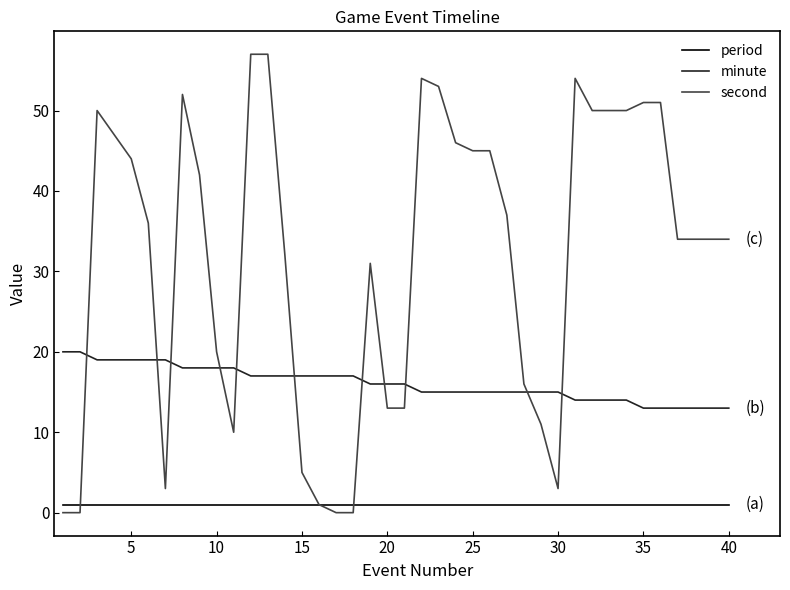

What is the greatest value displayed?

57